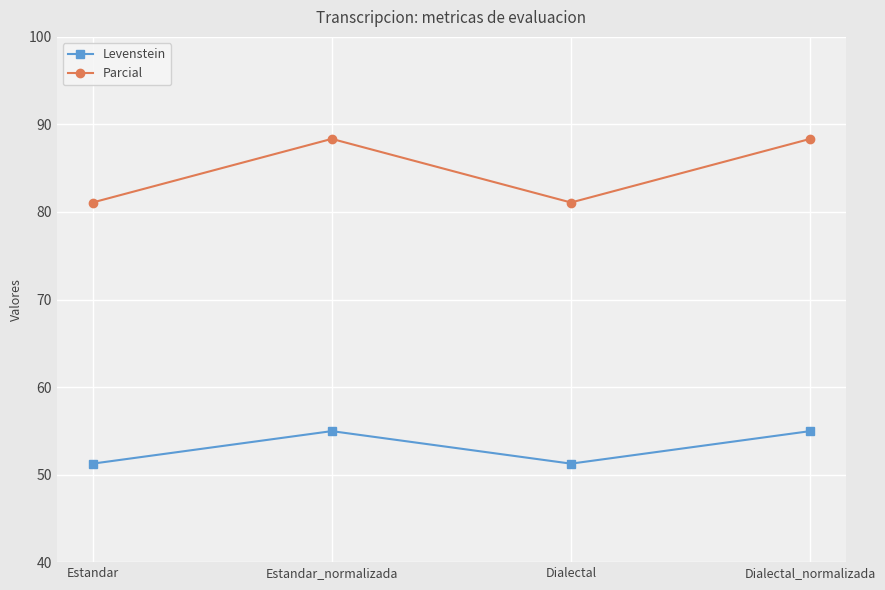

How many series are shown in this chart?

2